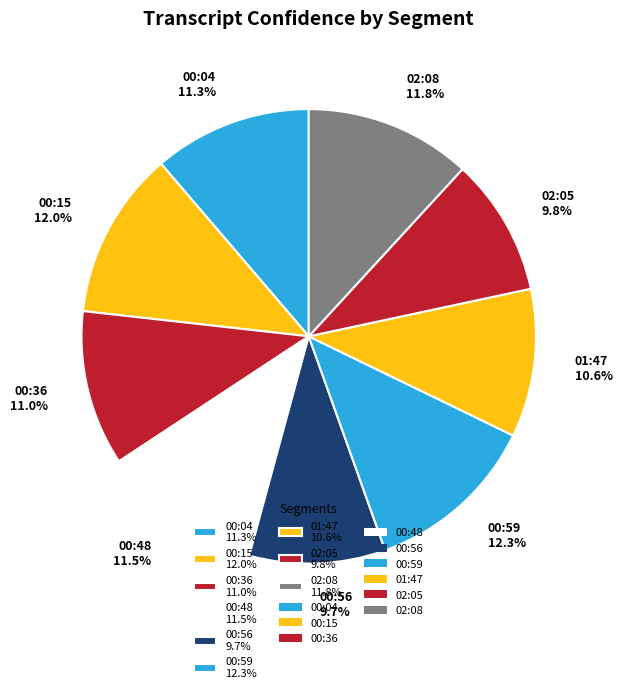

Between 02:05 9.8% and 01:47 10.6%, which is larger?

01:47 10.6%